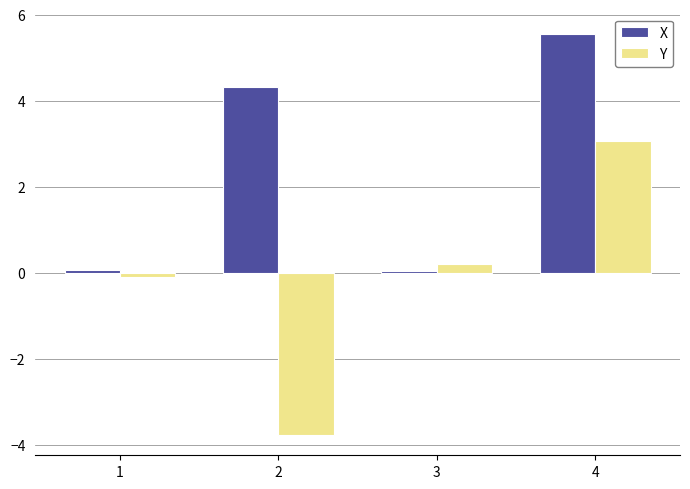

How many values in the Y series exceed 0?

2